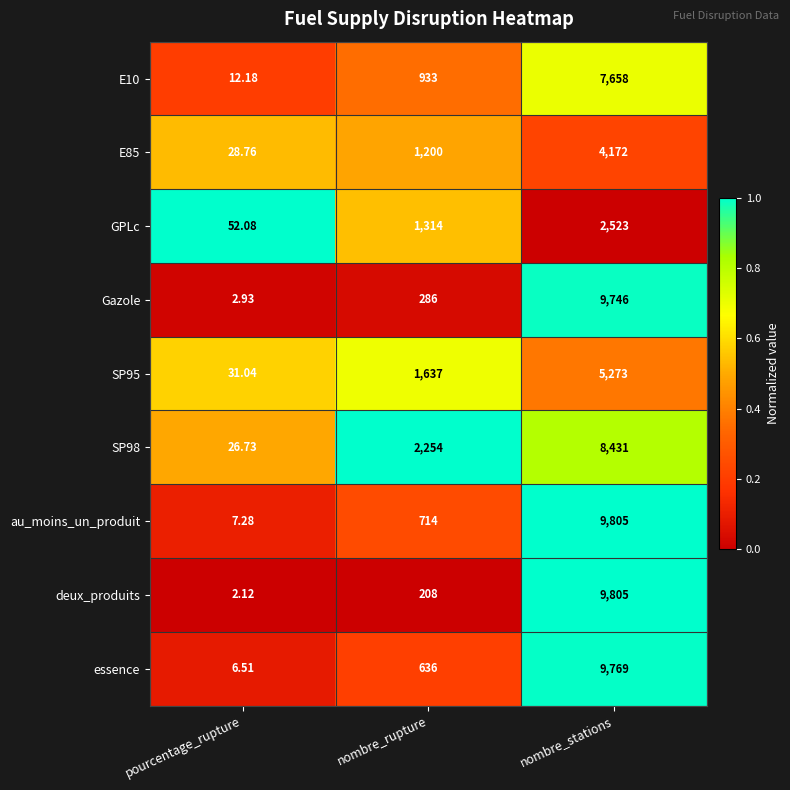

Rank the categories by Gazole value from lowest to highest.

pourcentage_rupture, nombre_rupture, nombre_stations